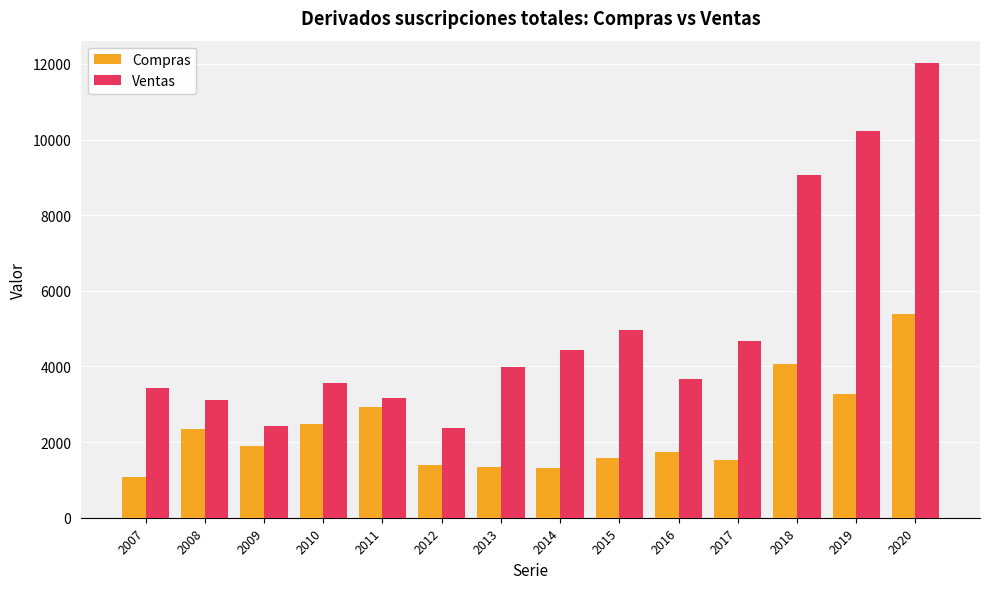

Are the bars horizontal?

No